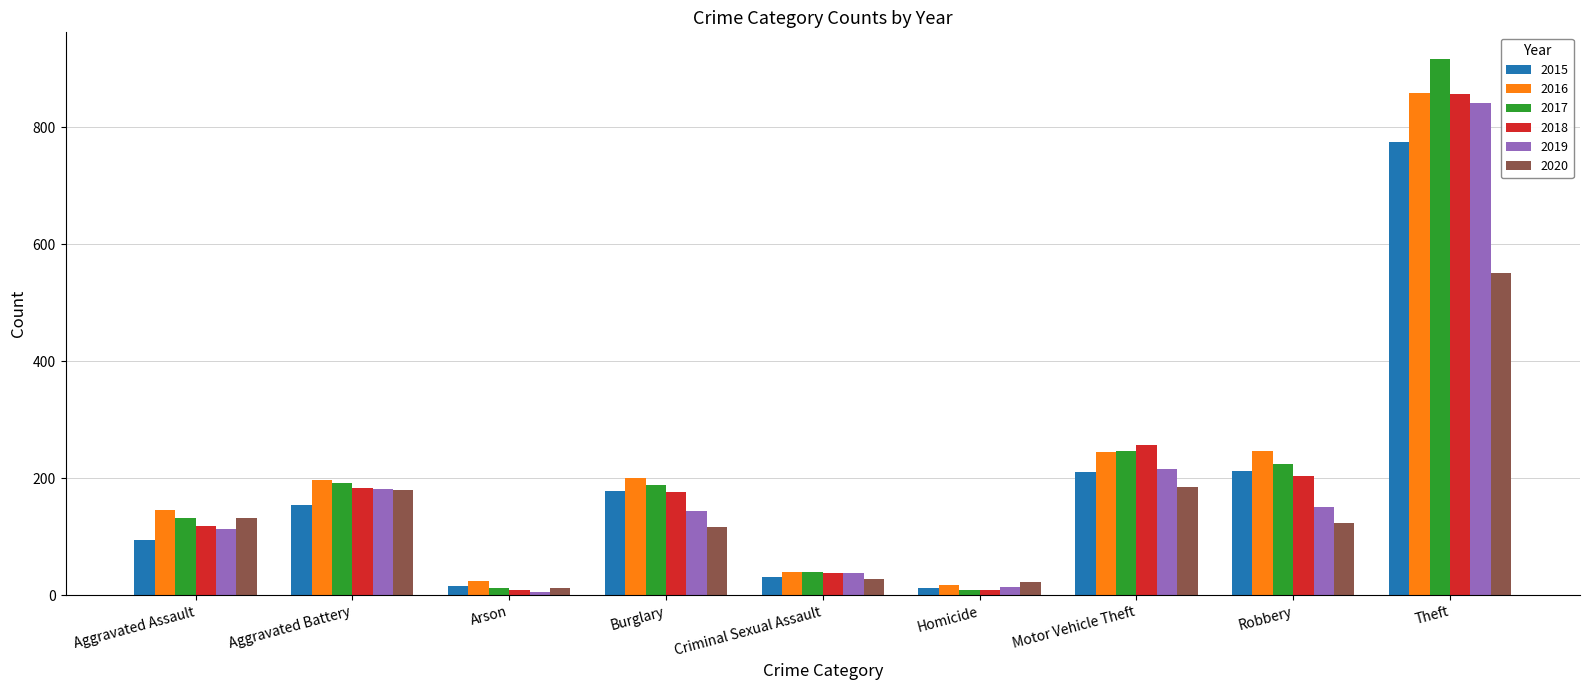

Between Aggravated Assault and Motor Vehicle Theft, which series saw the biggest shift?

2018